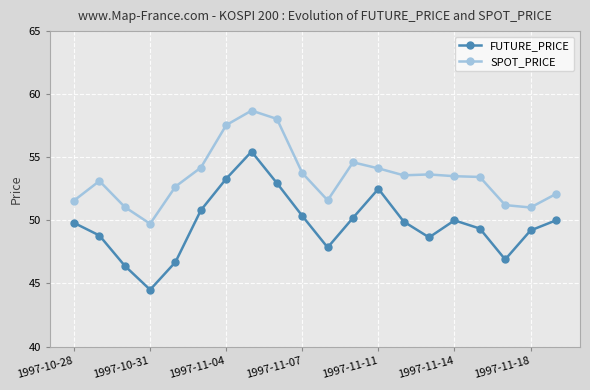

Which series has the largest total across all categories?

SPOT_PRICE